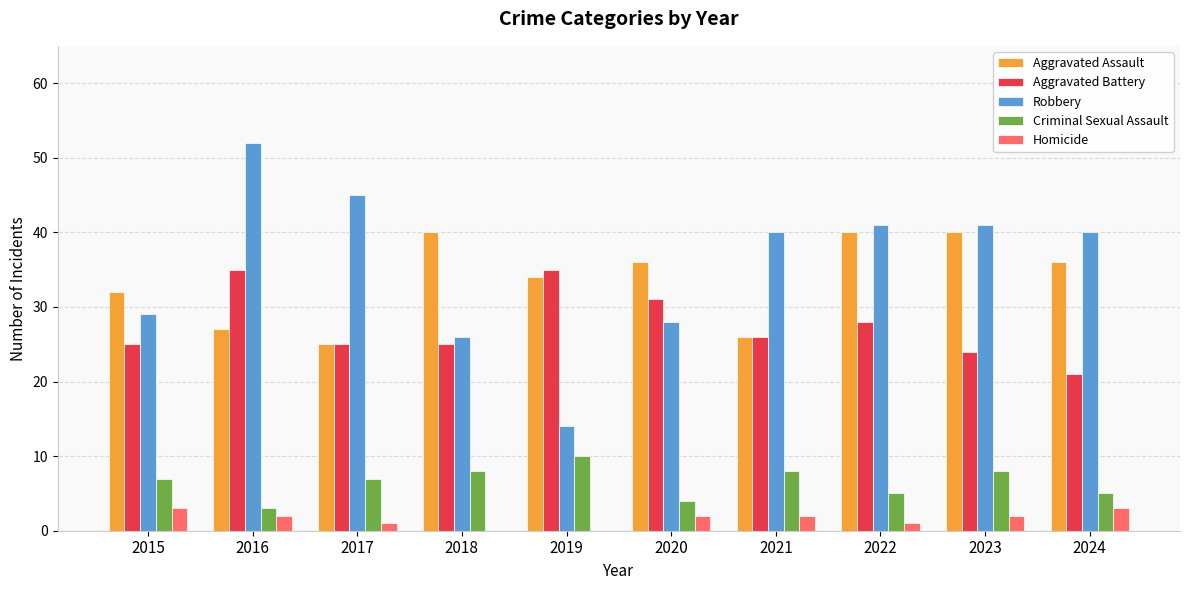

What are all the series names shown in the legend?

Aggravated Assault, Aggravated Battery, Robbery, Criminal Sexual Assault, Homicide